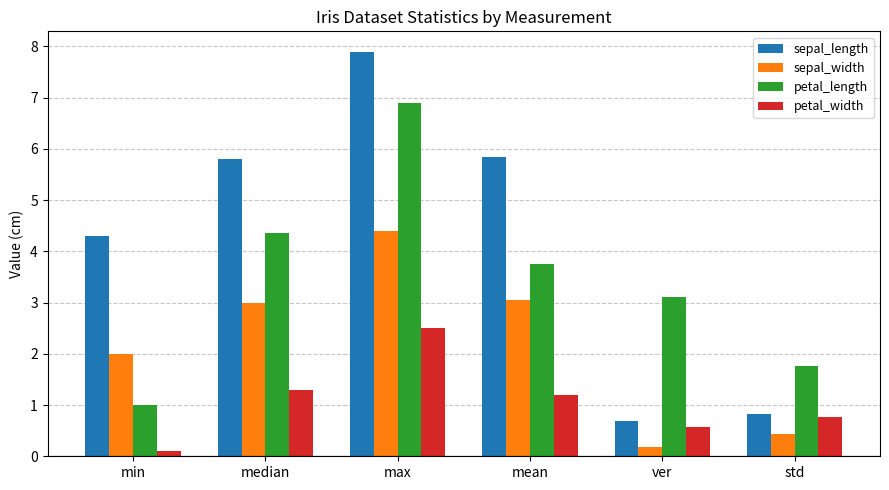

What is the smallest value displayed?

0.1